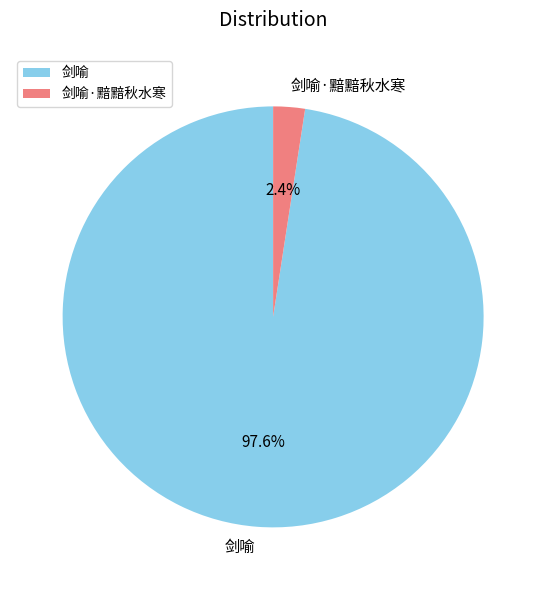

To the nearest percent, what percentage of the pie is 剑喻·黯黯秋水寒?

2%